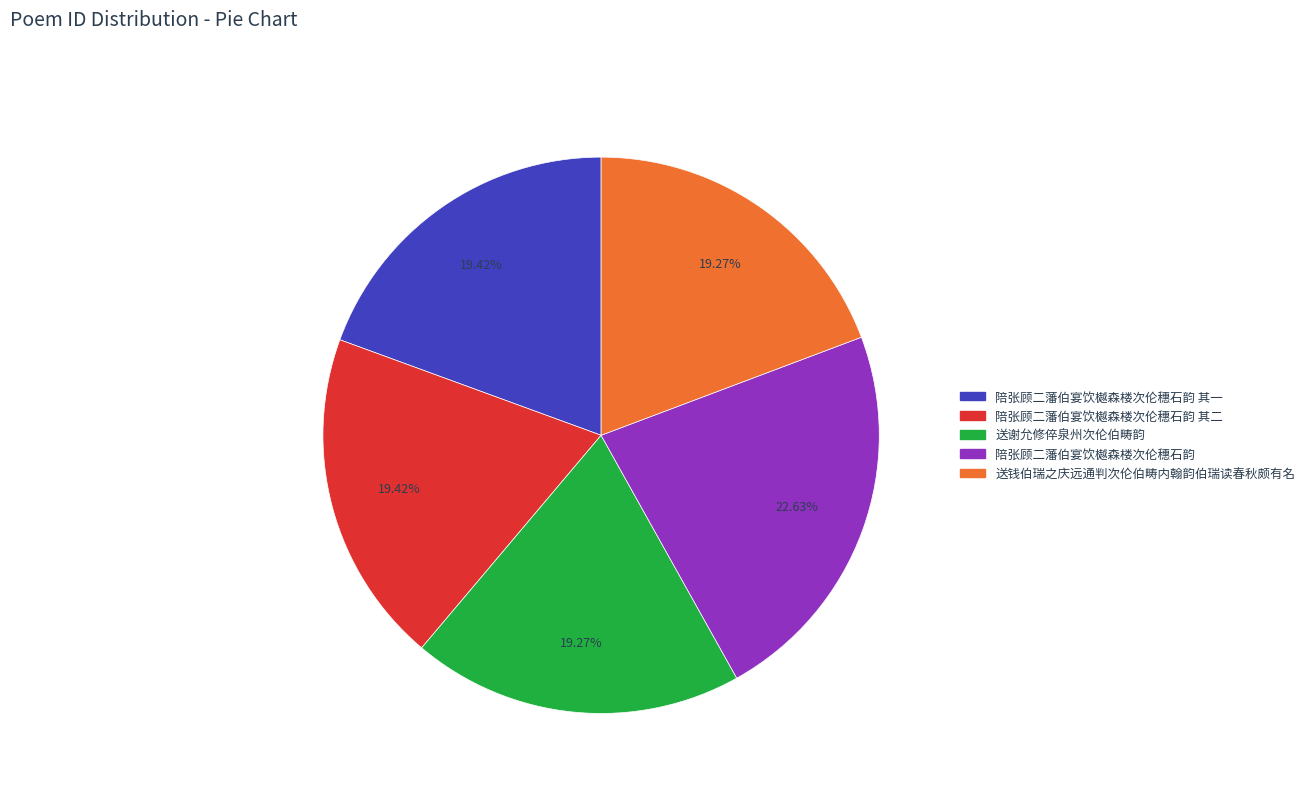

Count the number of slices in the pie.

5